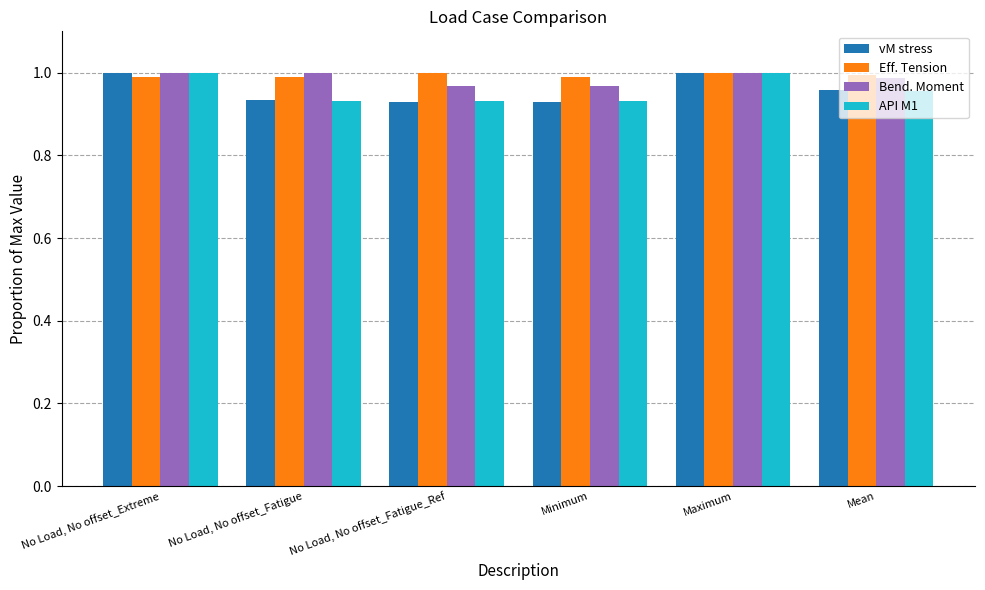

What position from the right is No Load, No offset_Fatigue_Ref?

4